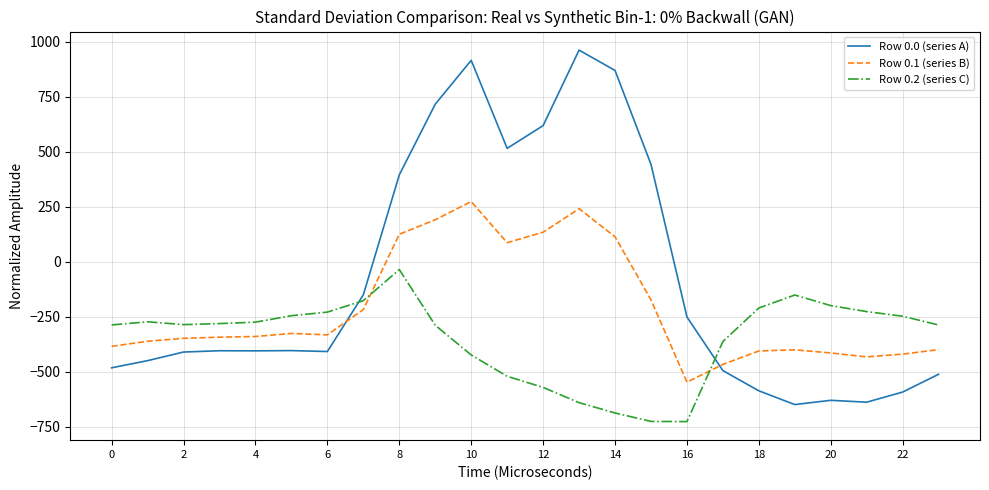

Does the chart have visible grid lines?

Yes